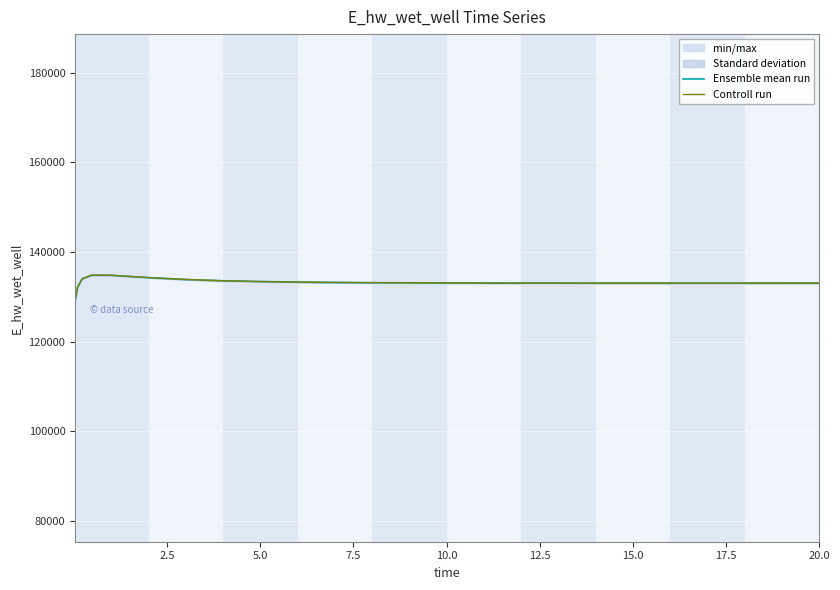

What are all the series names shown in the legend?

Ensemble mean run, Controll run